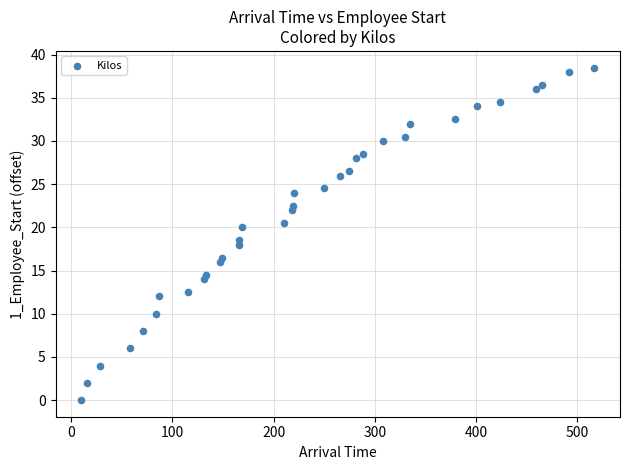

What is the range of X values (max minus min)?

507.1